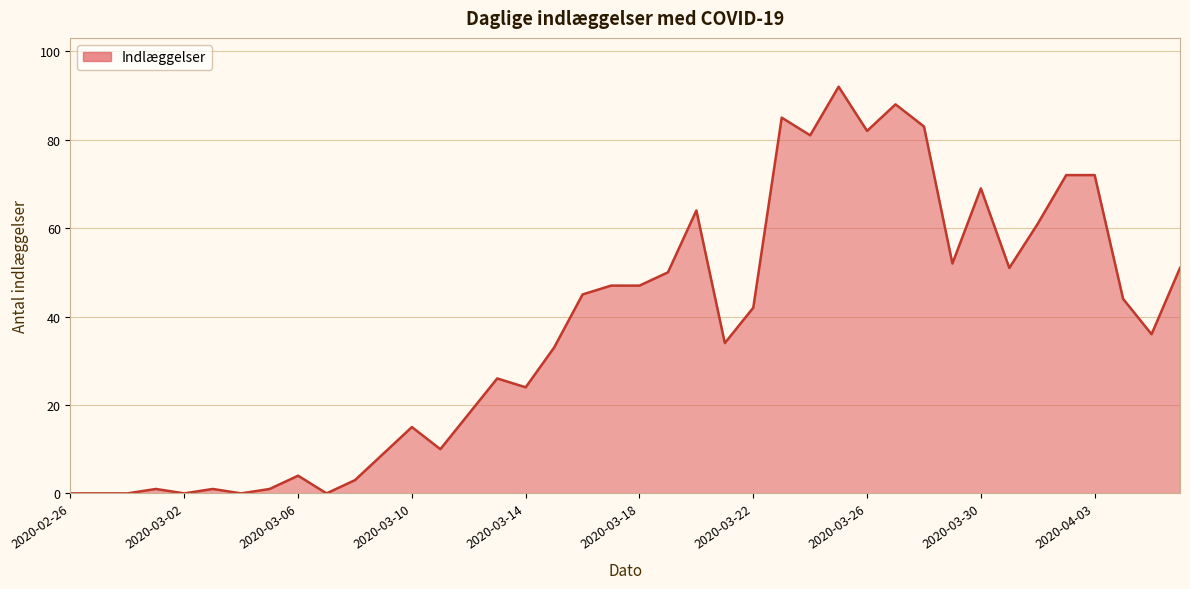

Reading left to right, extract all data points from this chart.

0	0	0	1	0	1	0	1	4	0	3	9	15	10	18	26	24	33	45	47	47	50	64	34	42	85	81	92	82	88	83	52	69	51	61	72	72	44	36	51